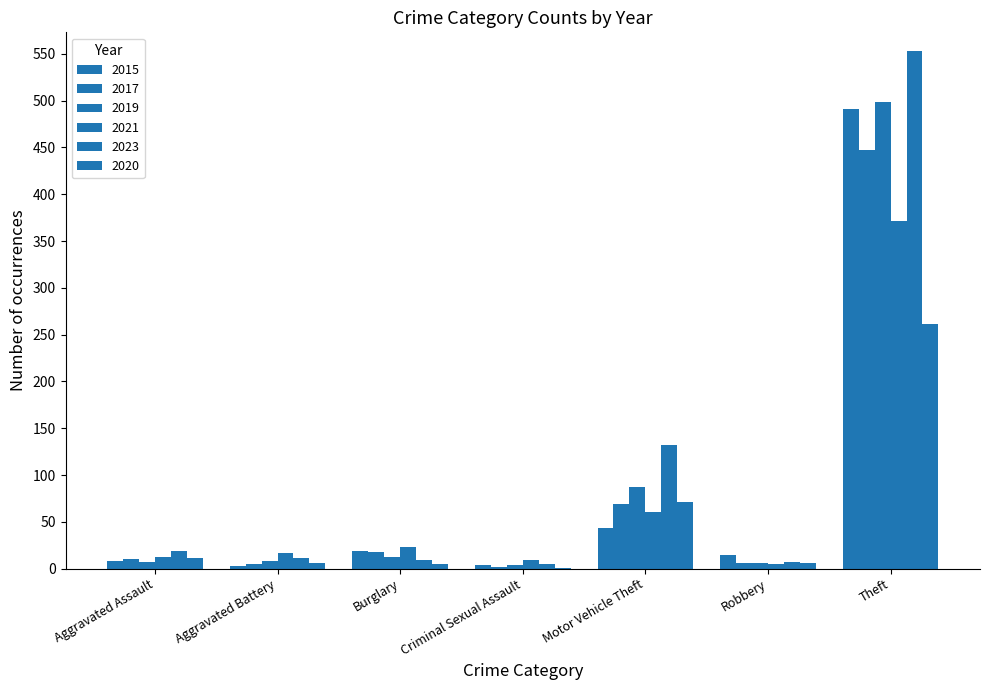

How many groups of bars are there?

7